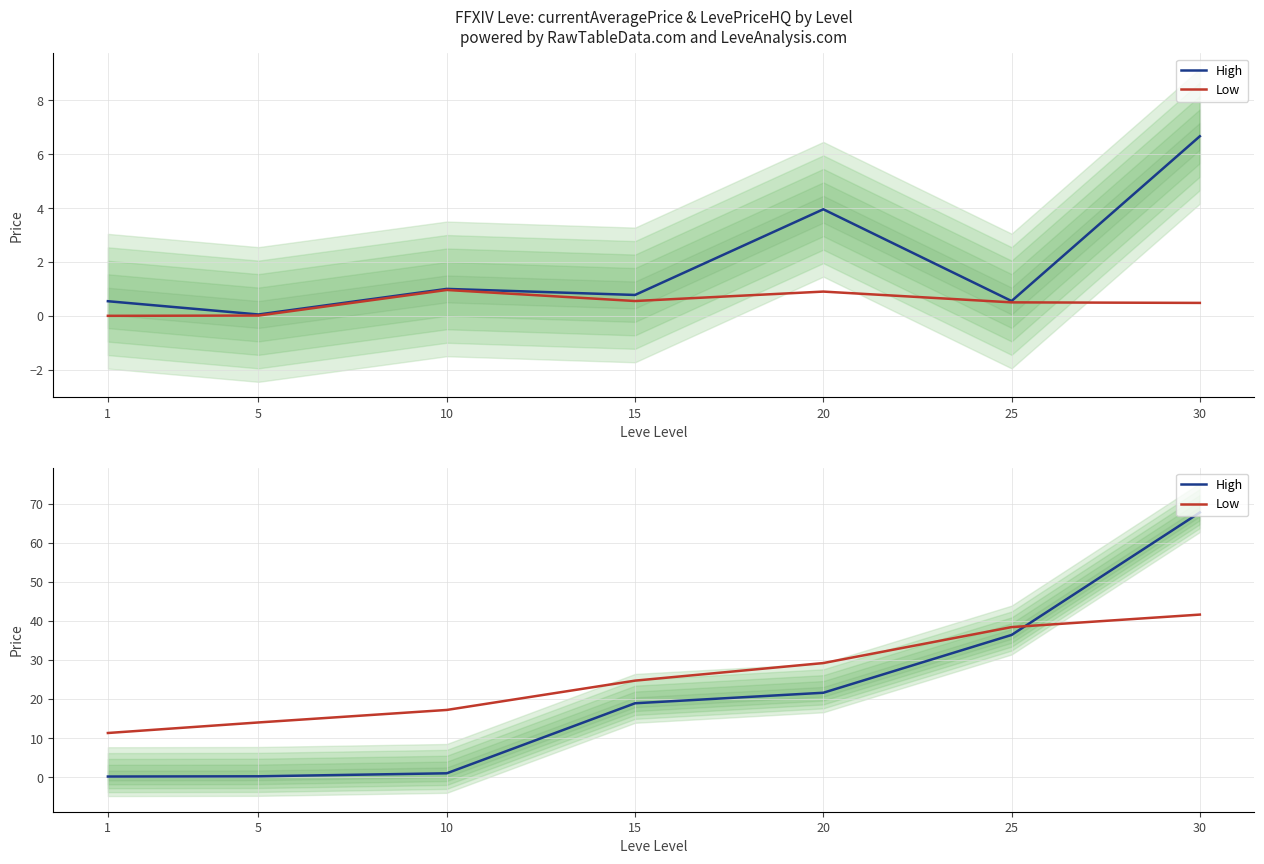

What is the minimum value for Low?

11.3